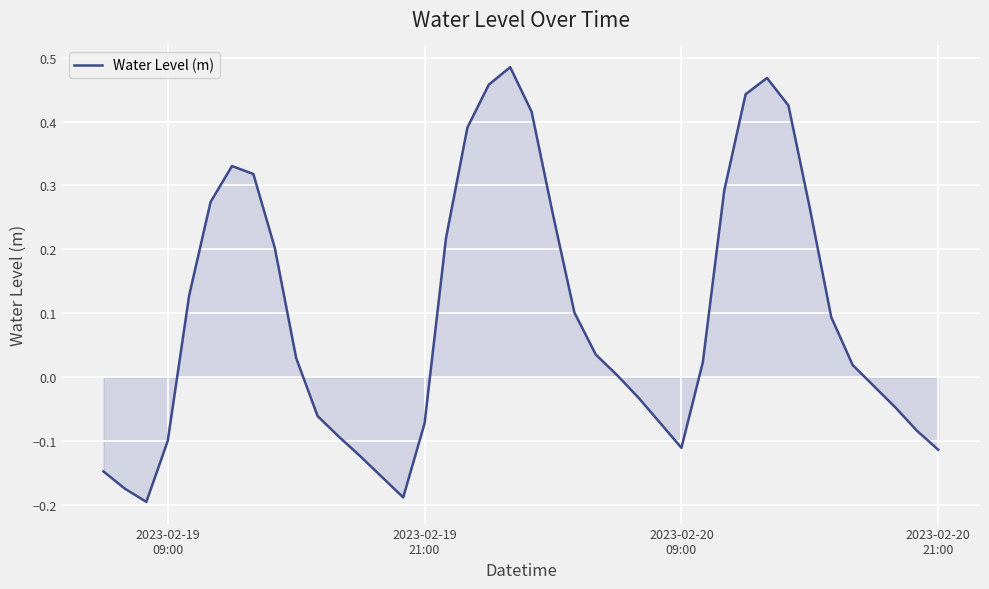

What is the difference between the maximum and minimum values?

0.7